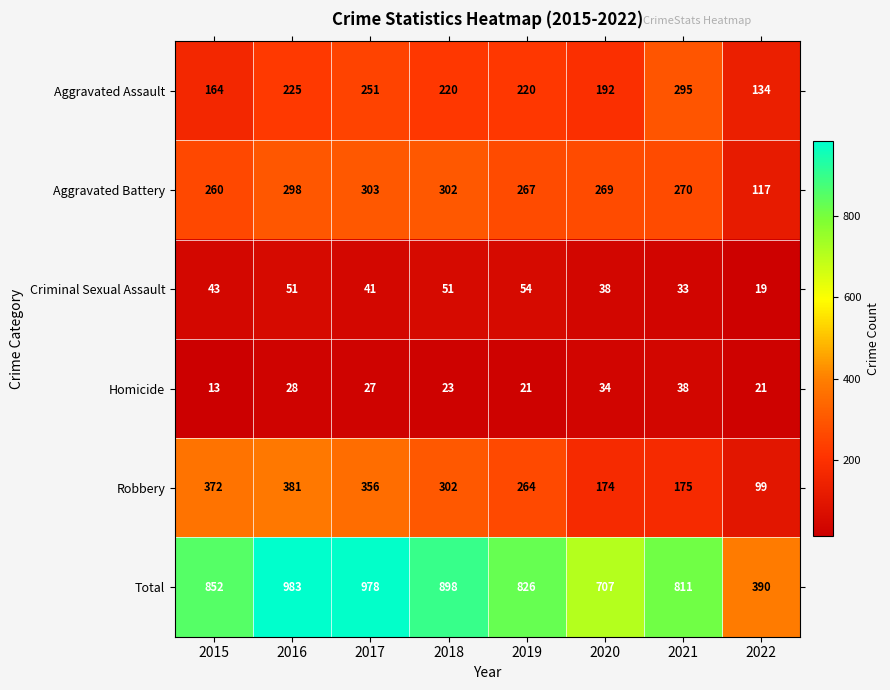

List the labels in order of Robbery value, largest first.

2016, 2015, 2017, 2018, 2019, 2021, 2020, 2022